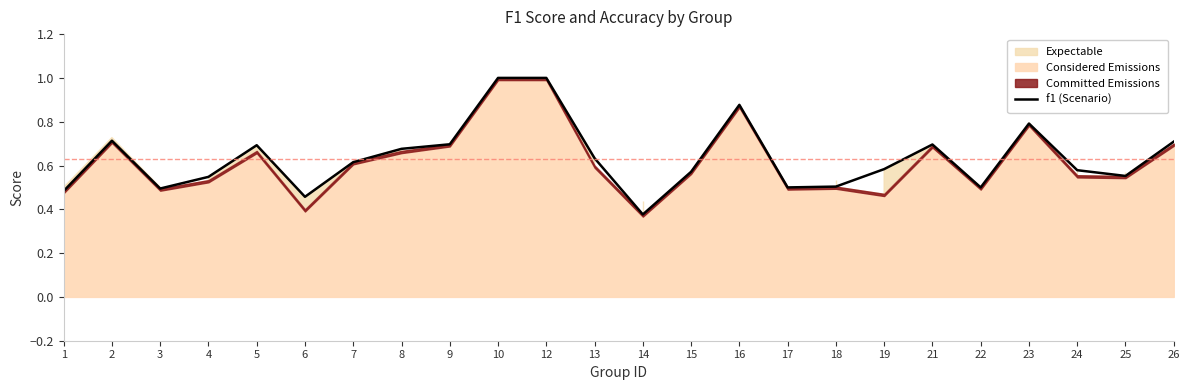

How many data points does each series have?

24